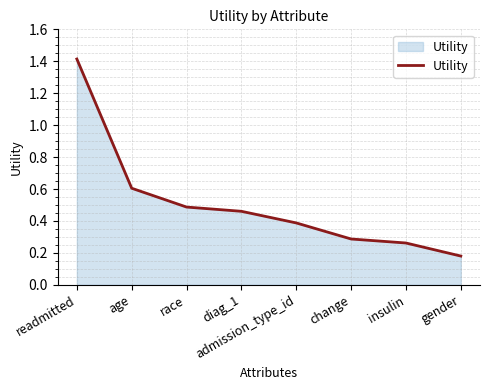

What is the change in value from race to gender?

-0.3